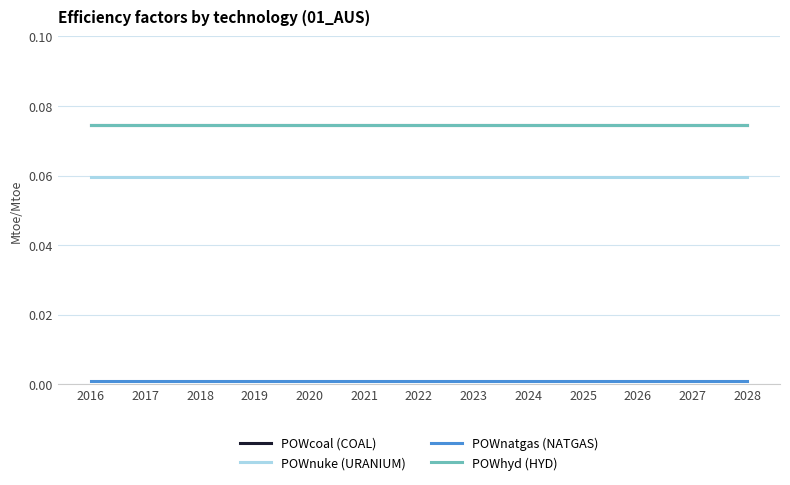

Is it true that POWhyd (HYD) equals 0.1 at 2026?

True